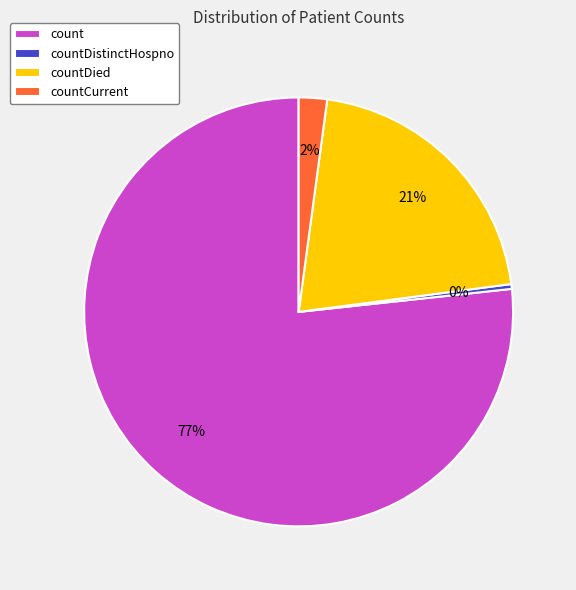

To the nearest percent, what is the combined percentage of countCurrent and count?

79%